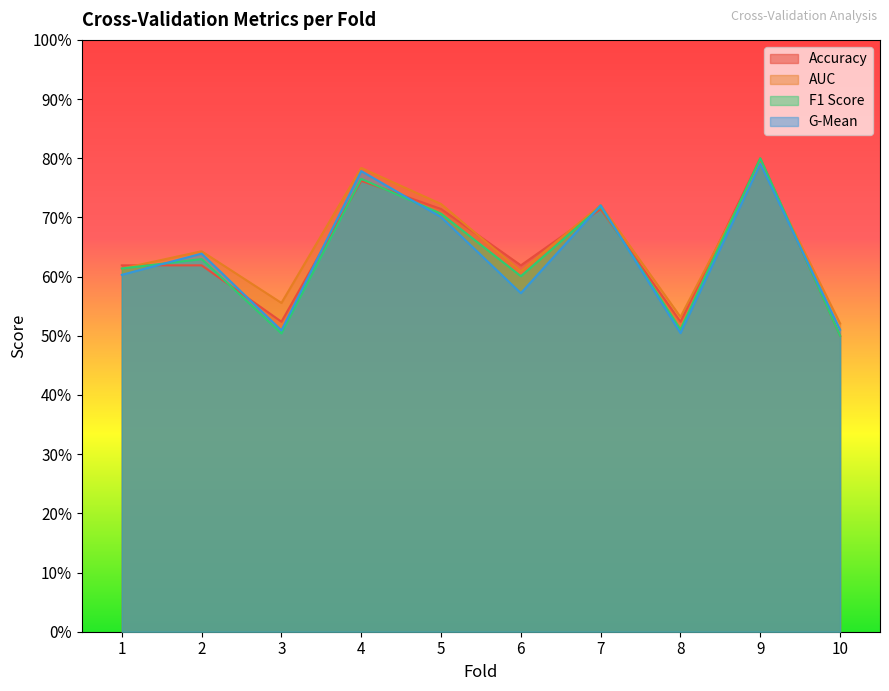

True or false: auc has more than 2 interior local peaks.

True